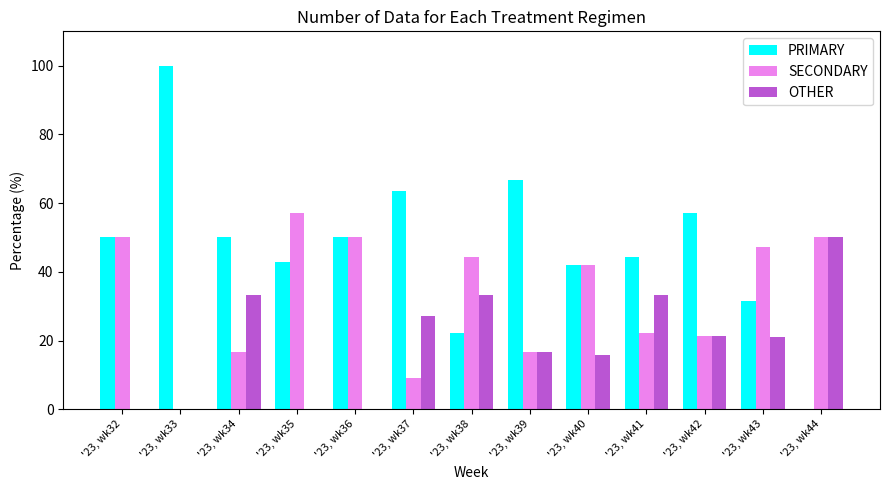

Is the value of OTHER at '23, wk37 greater than the value of PRIMARY at '23, wk39?

No